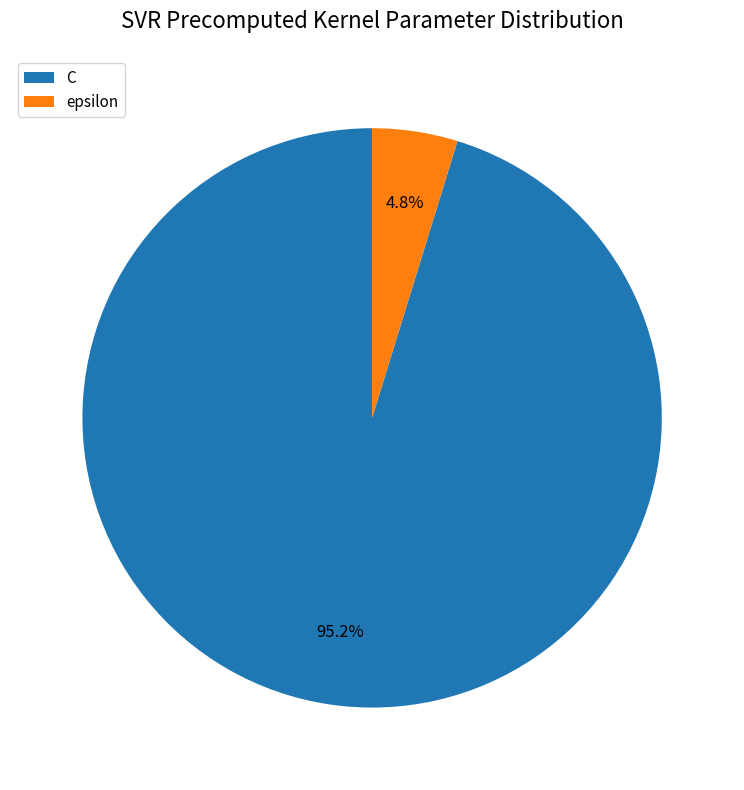

Which slice is the smallest?

epsilon